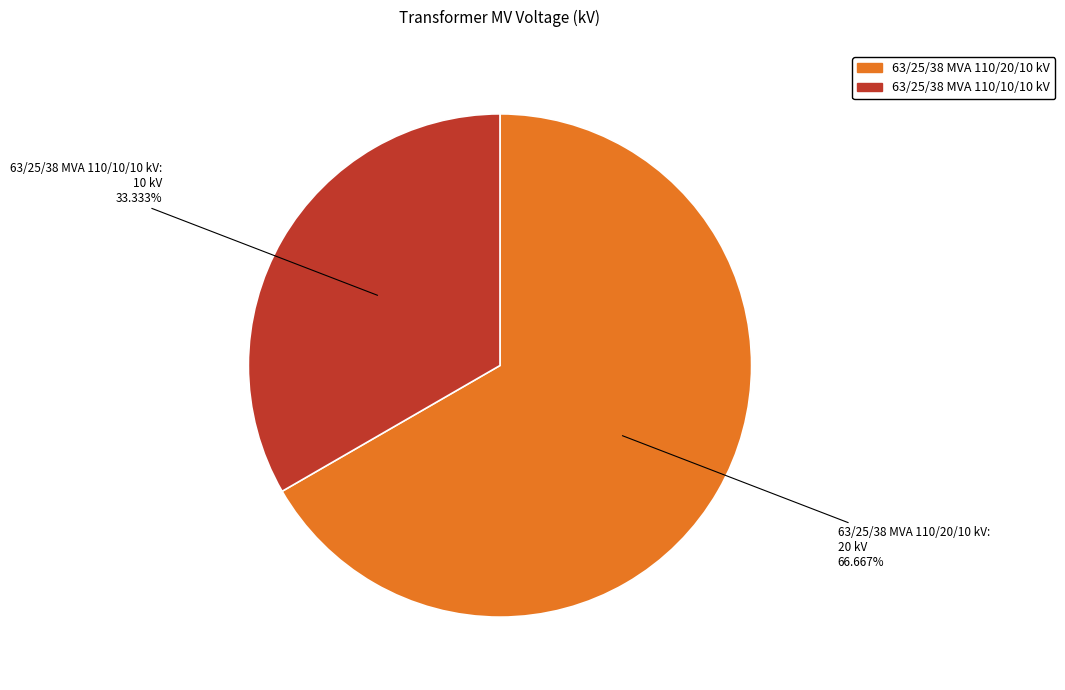

To the nearest percent, what percentage of the pie is 63/25/38 MVA 110/10/10 kV?

33%